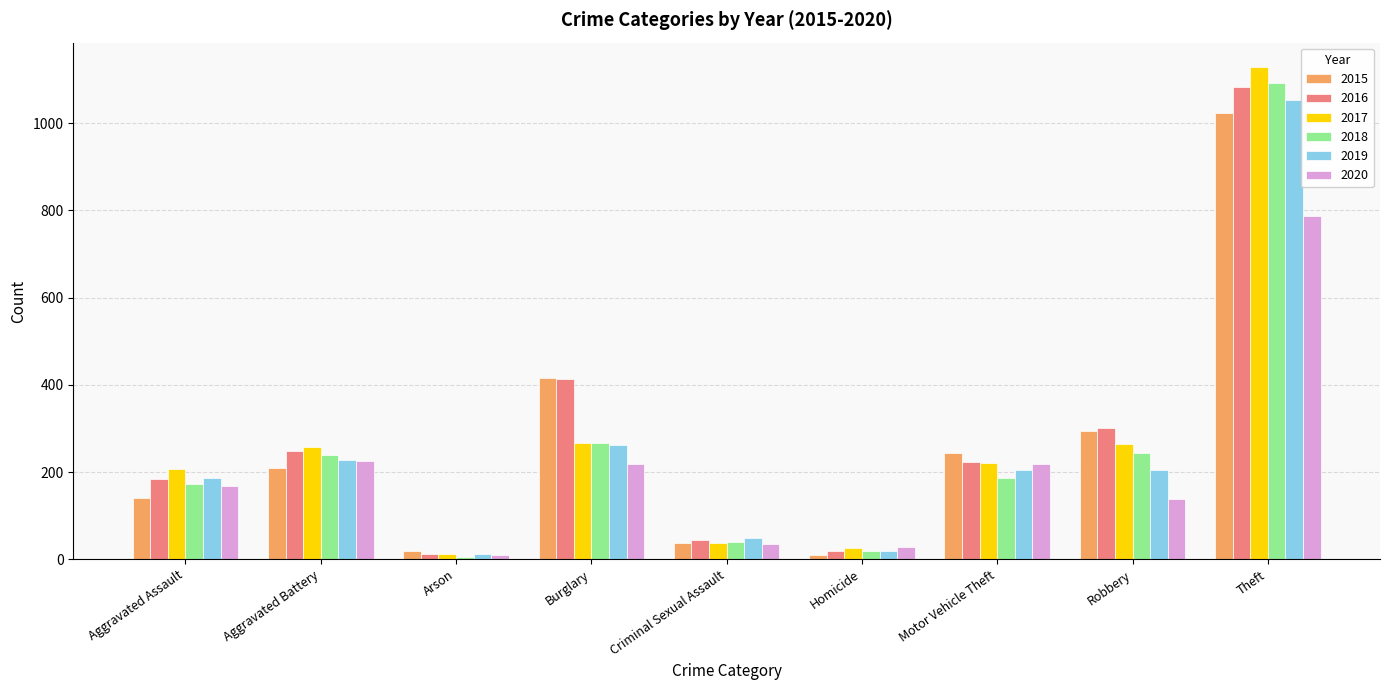

At which category is the sum across all series the highest?

Theft